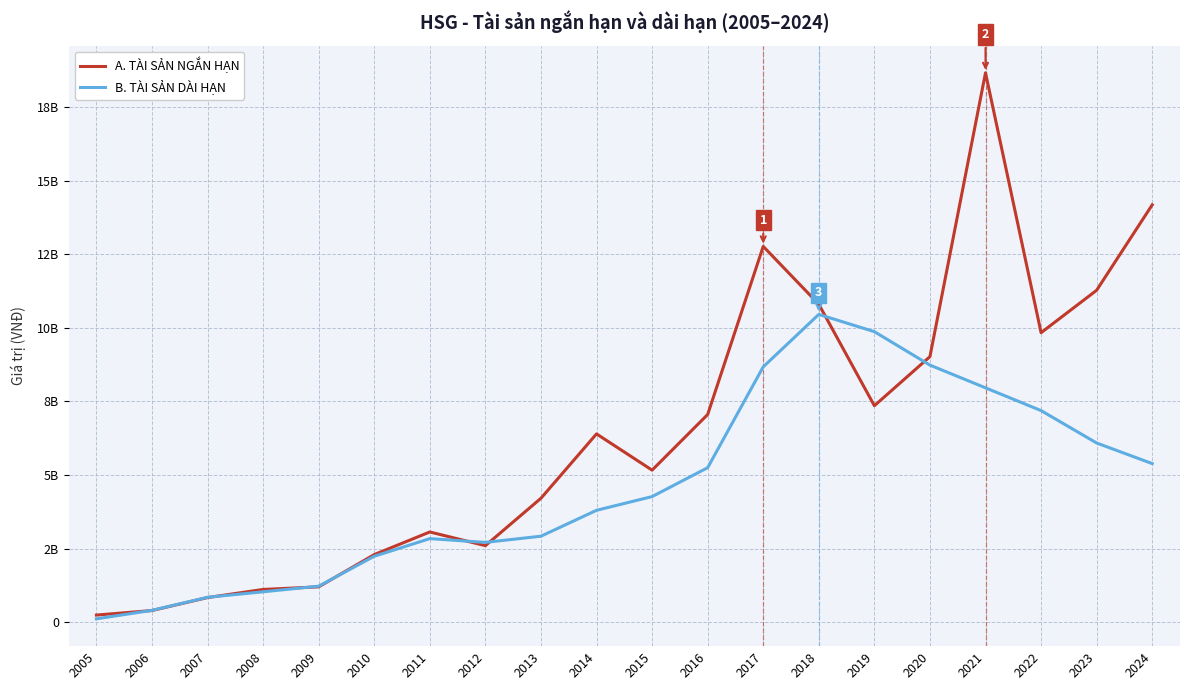

Which has a higher value, 2010 or 2005?

2010